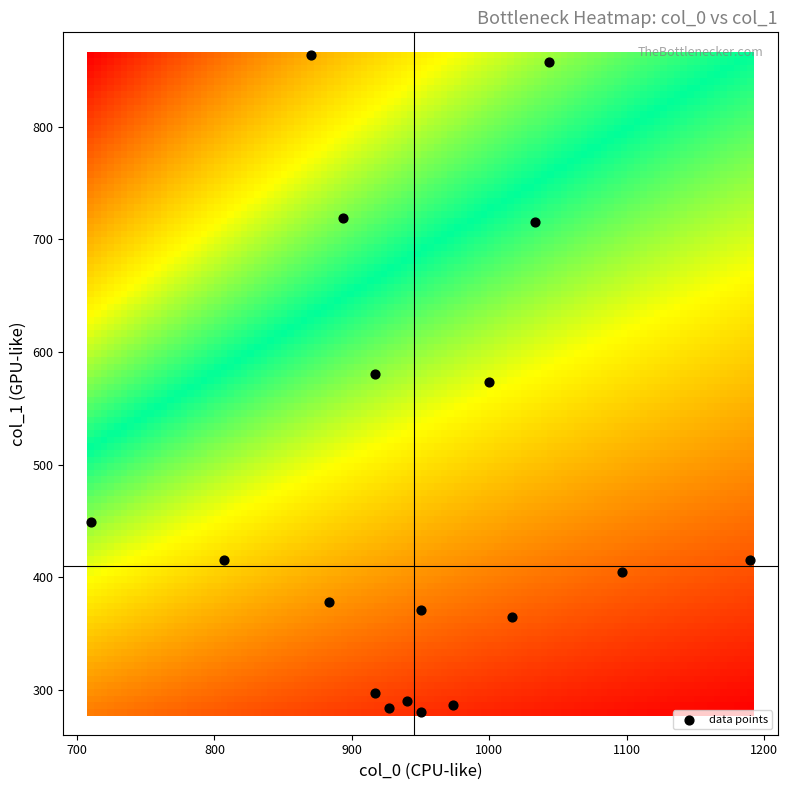

What is the range of X values (max minus min)?

480.0